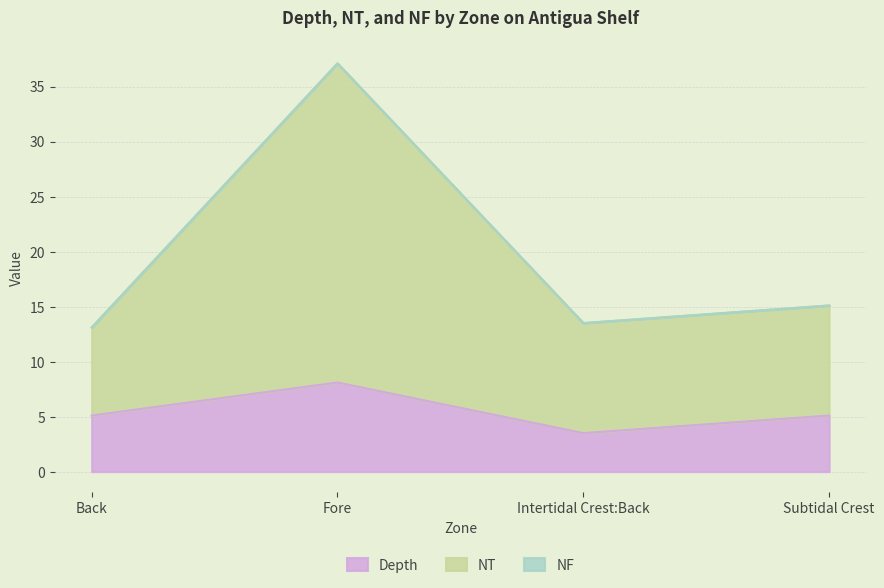

What is the value of the NT point at the 4th from the left?

15.1